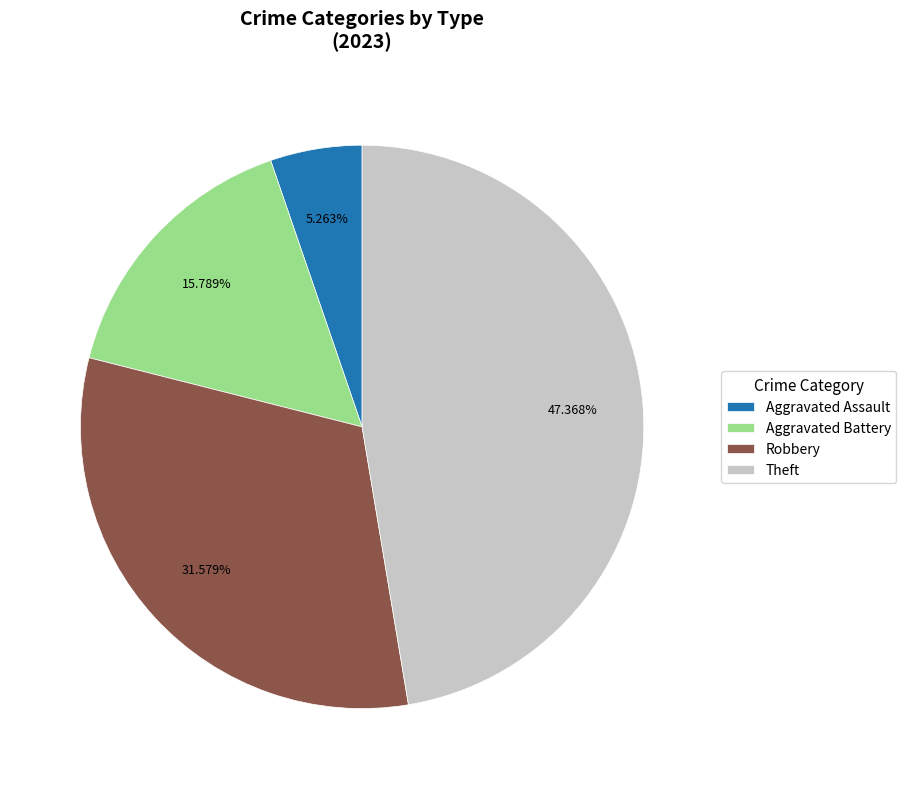

Approximately how many times larger is the value at Aggravated Battery compared to Theft?

0.3